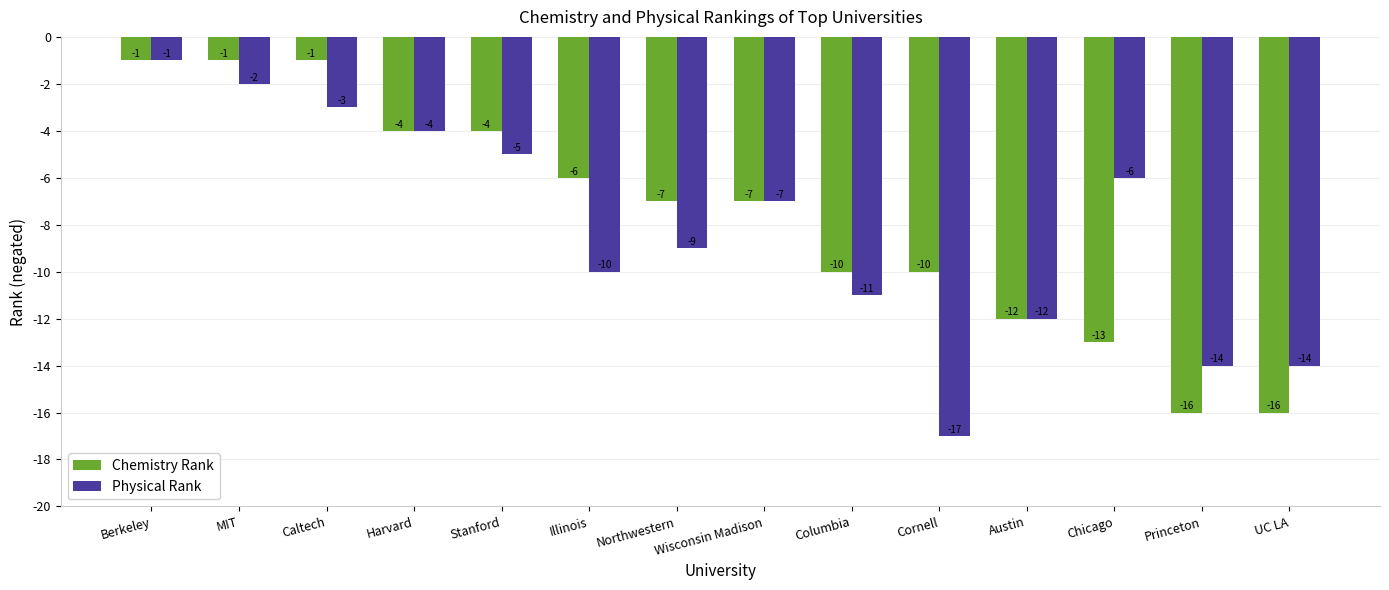

Rank the series by their average value, from lowest to highest.

Physical Rank, Chemistry Rank